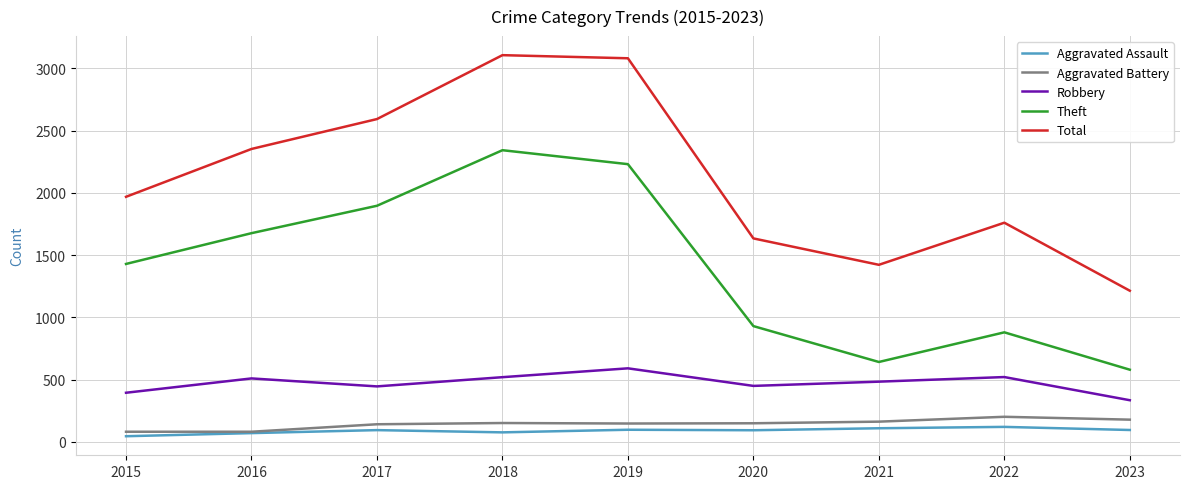

At 2020, list the series in order from smallest to largest.

Aggravated Assault, Aggravated Battery, Robbery, Theft, Total